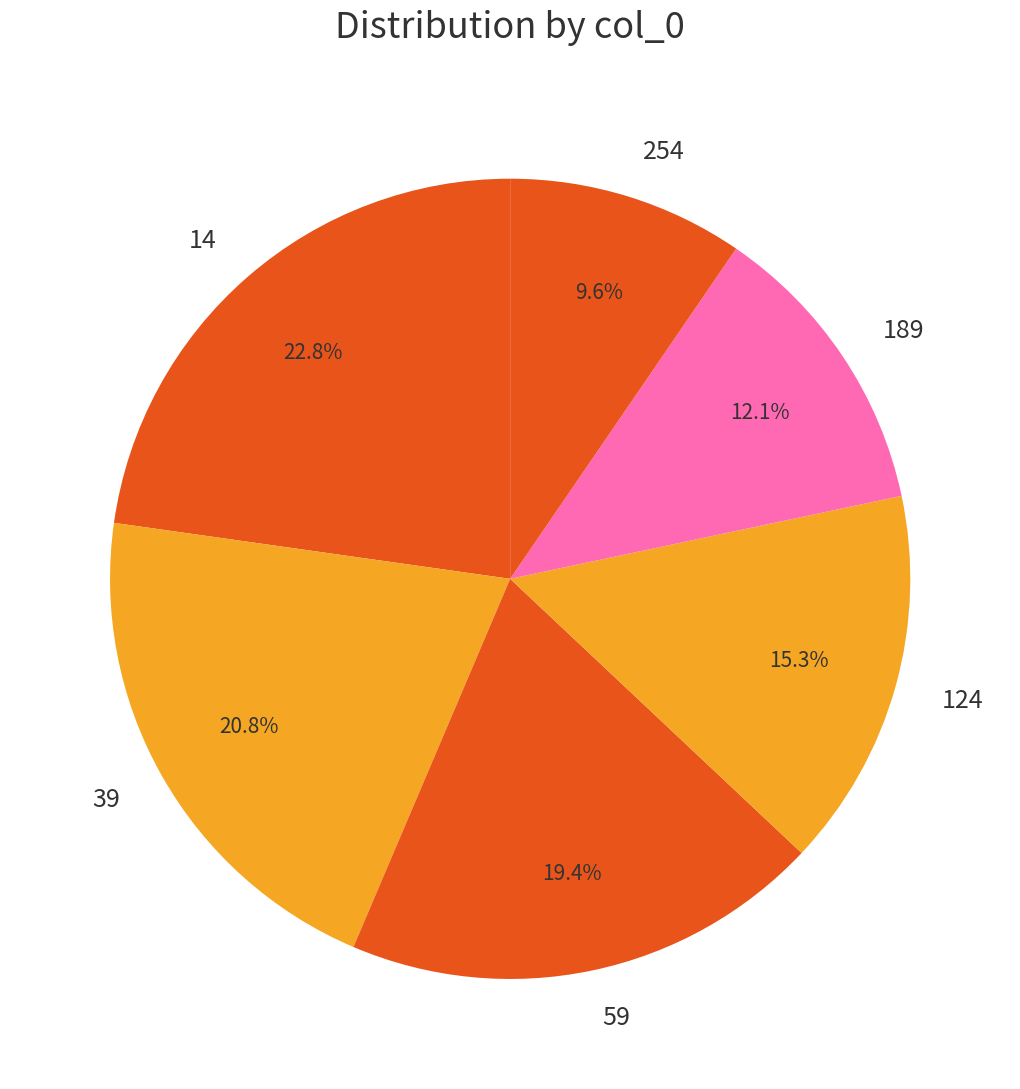

Count the number of slices in the pie.

6